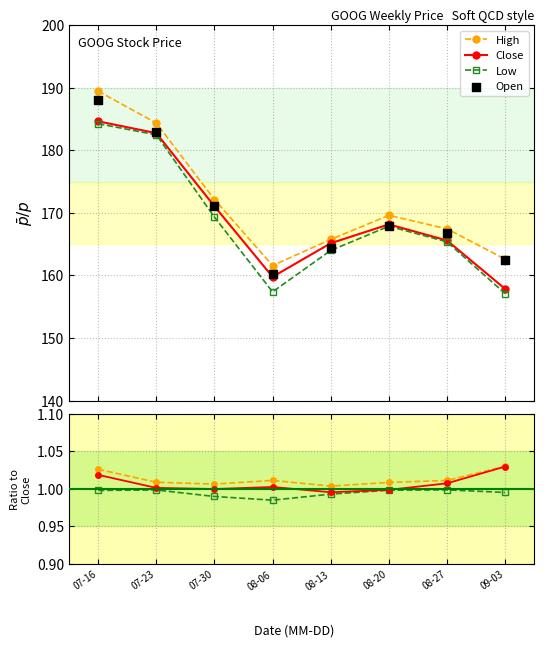

True or false: High and Low cross at least once.

False